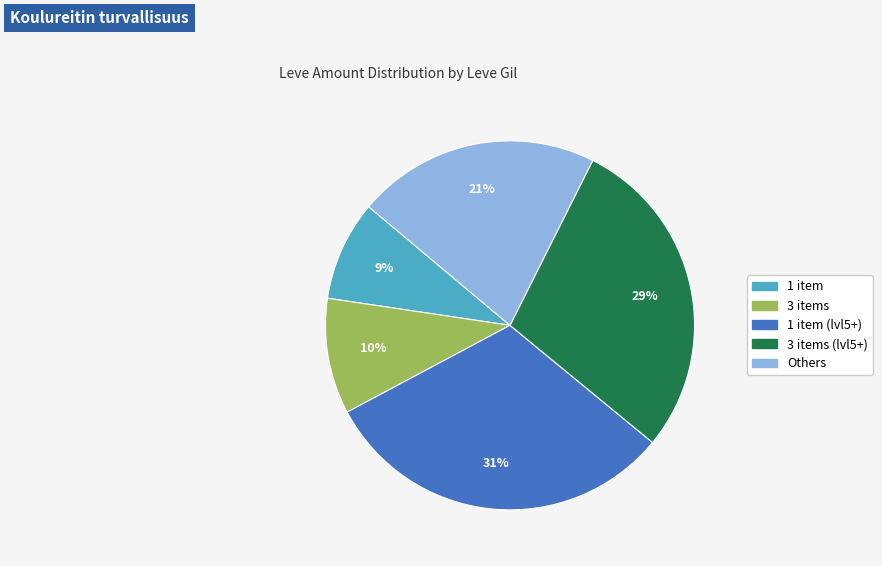

Is there a majority slice in this chart?

No